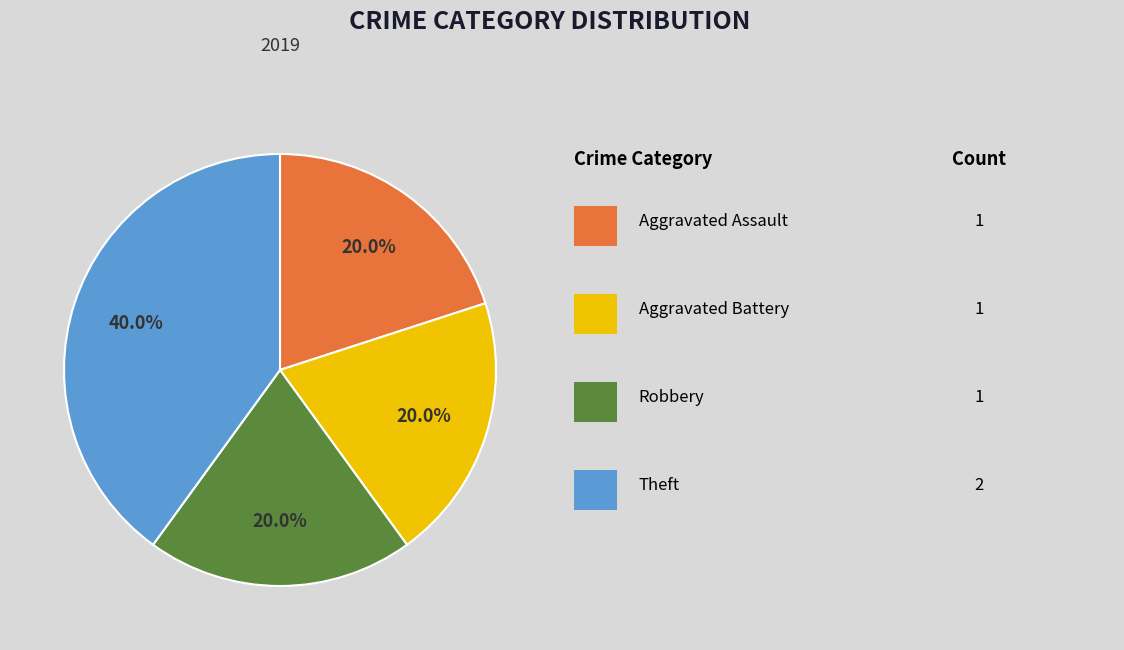

Is there a majority slice in this chart?

No